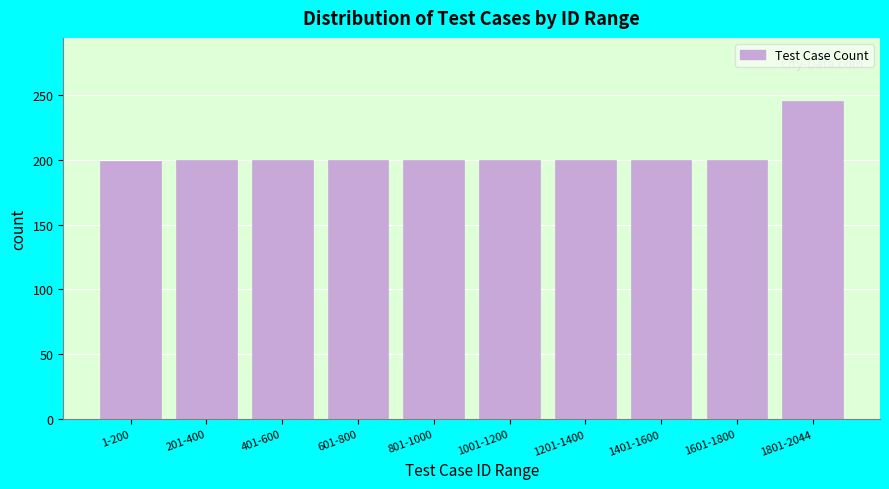

What is the label of the 1st bar from the left?

1-200